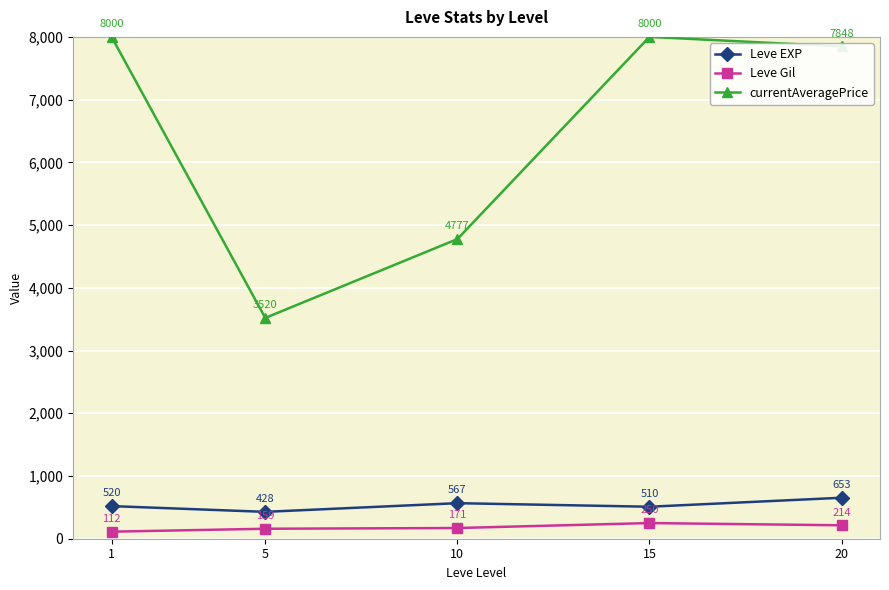

How many categories are shown in the chart?

5